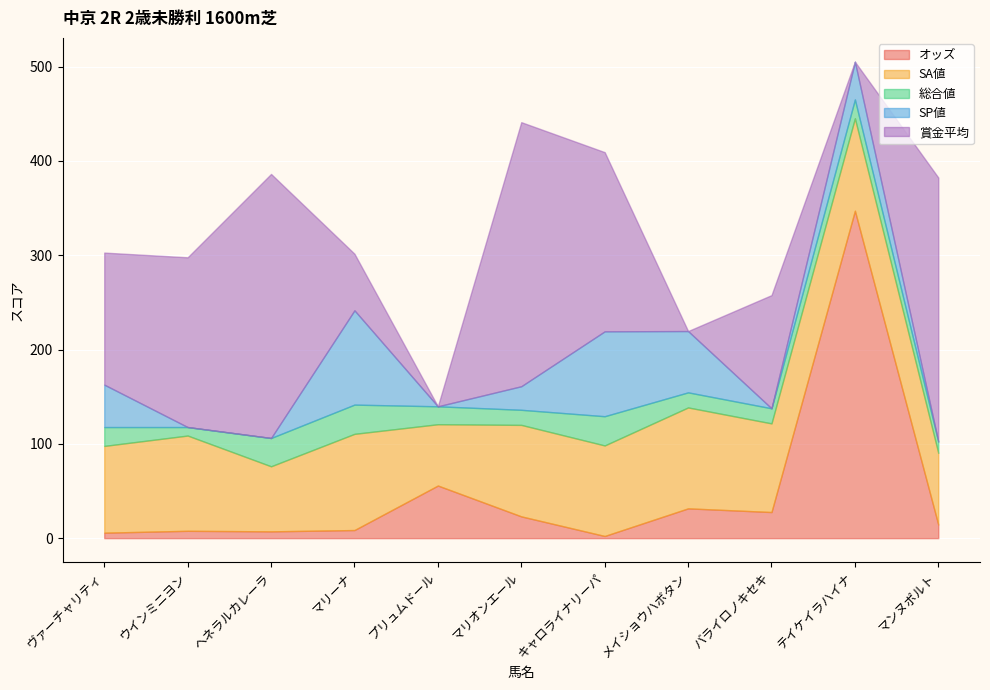

Reading right to left, transcribe all the data shown in this chart.

オッズ: 14.4	347.2	27.7	31.6	2.3	23.1	55.8	8.6	7.2	7.8	5.8
SA値: 76.0	98.0	94.0	107.0	96.0	97.0	65.0	102.0	69.0	101.0	92.0
総合値: 12.0	20.0	16.0	16.0	31.0	16.0	19.0	31.0	30.0	9.0	20.0
SP値: 0.0	40.0	0.0	65.0	90.0	25.0	0.0	100.0	0.0	0.0	45.0
賞金平均: 280.0	0.0	120.0	0.0	190.0	280.0	0.0	60.0	280.0	180.0	140.0